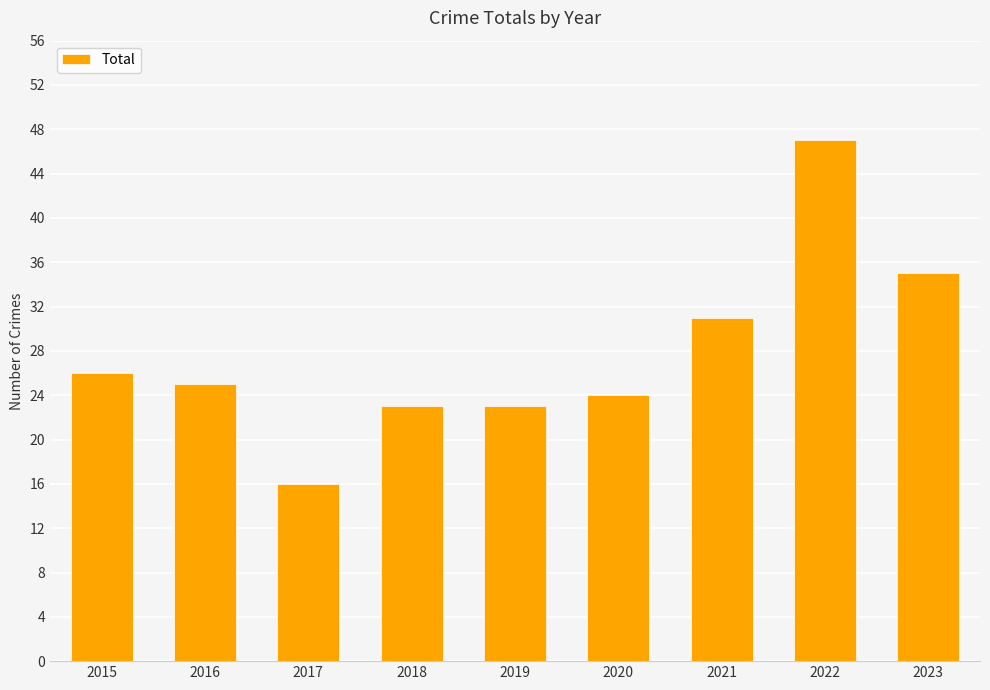

What is the minimum value shown in the chart?

16